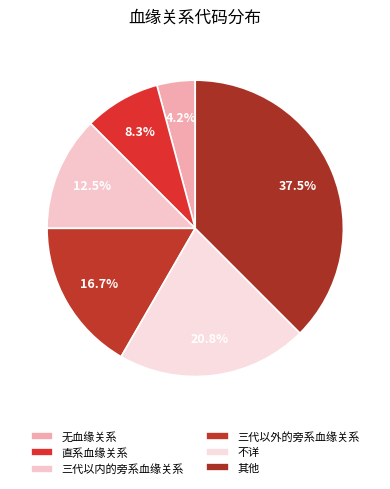

To the nearest percent, what percentage of the pie is 其他?

38%